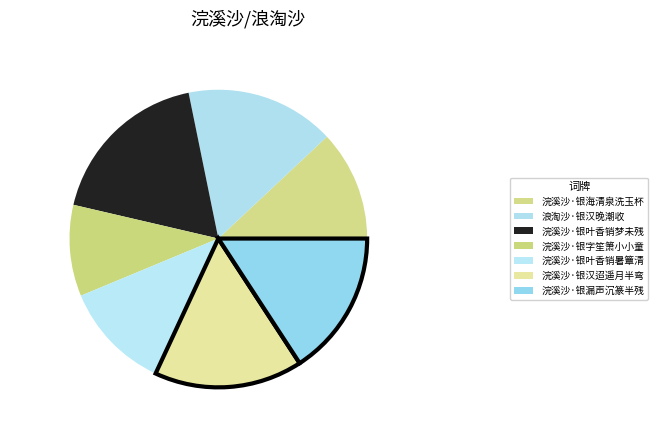

The 浣溪沙·银叶香销梦未残 slice represents 25% of the pie. True or false?

False